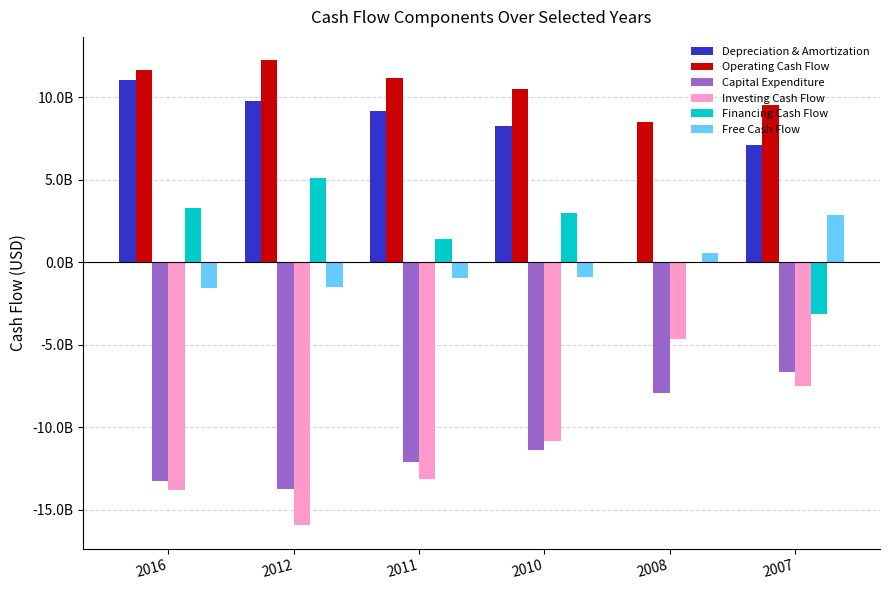

Which series has the largest total across all categories?

Operating Cash Flow